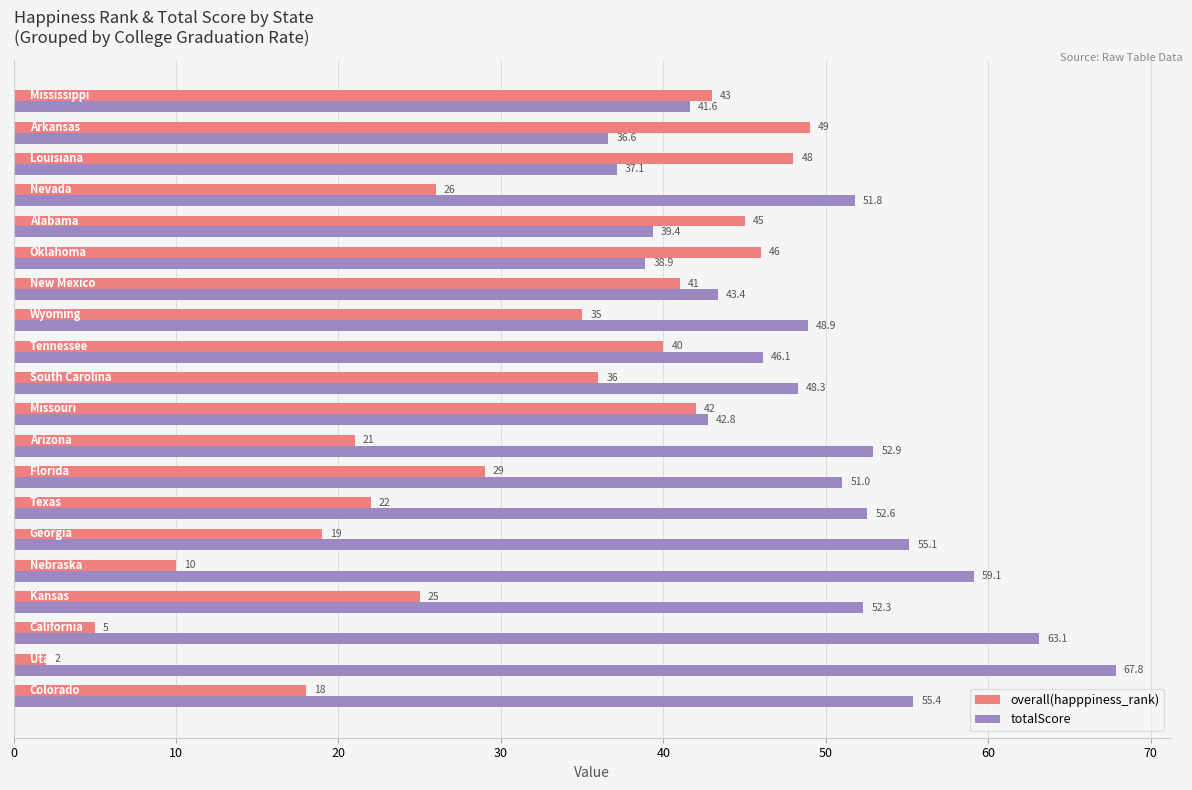

List the series in order of their overall mean, highest first.

totalScore, overall(happpiness_rank)